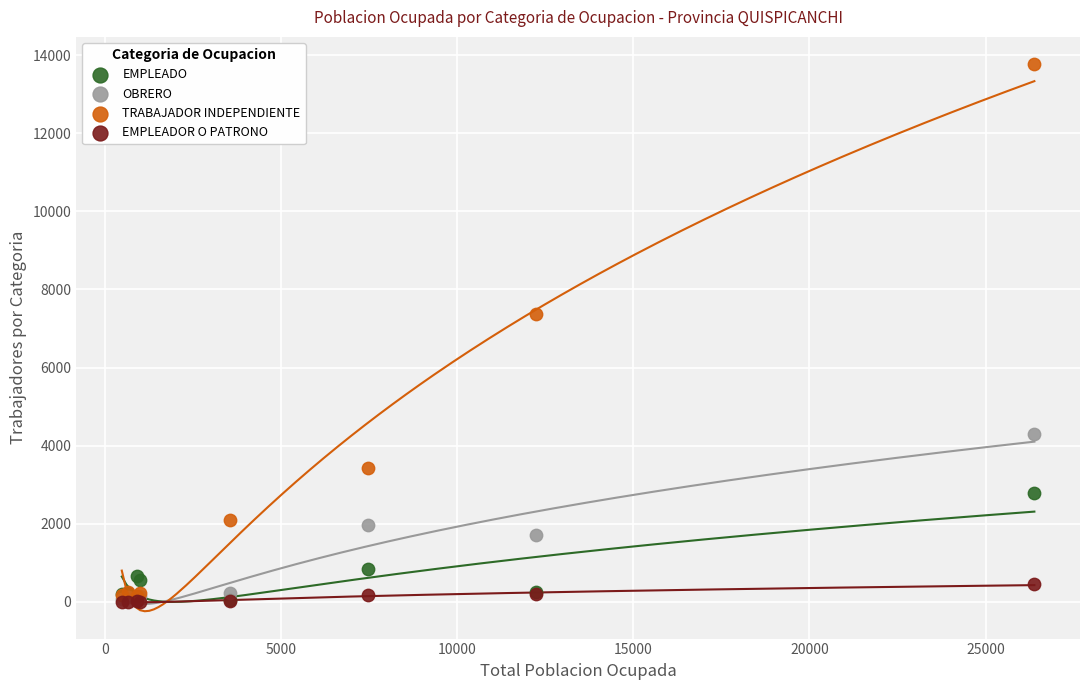

Which series reaches the maximum Y coordinate?

TRABAJADOR INDEPENDIENTE